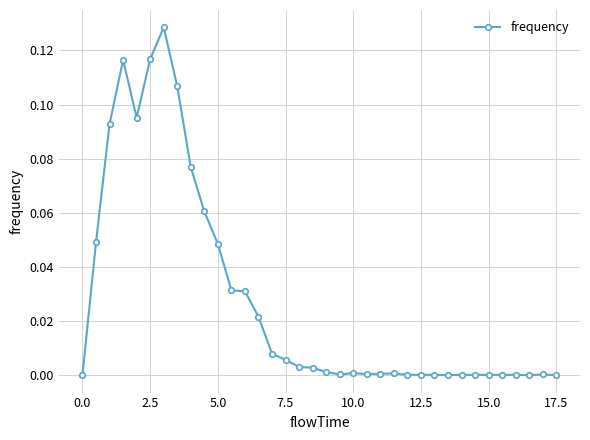

What is the sum of all values?

1.0